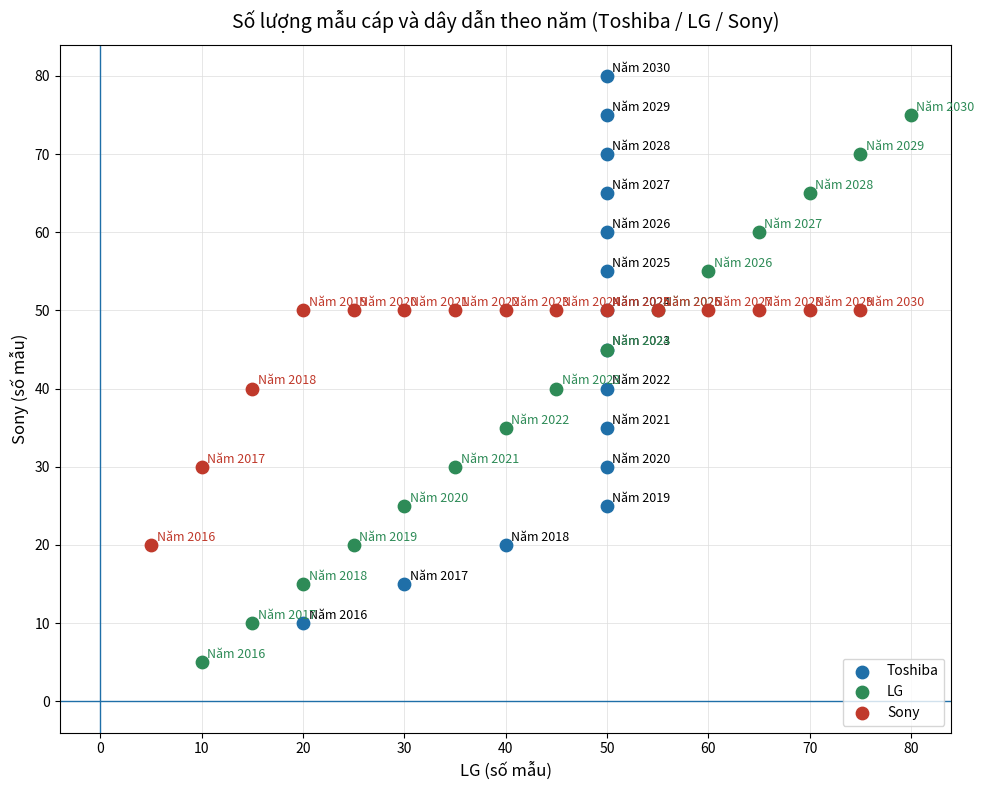

Which series contains the highest Y value?

Toshiba